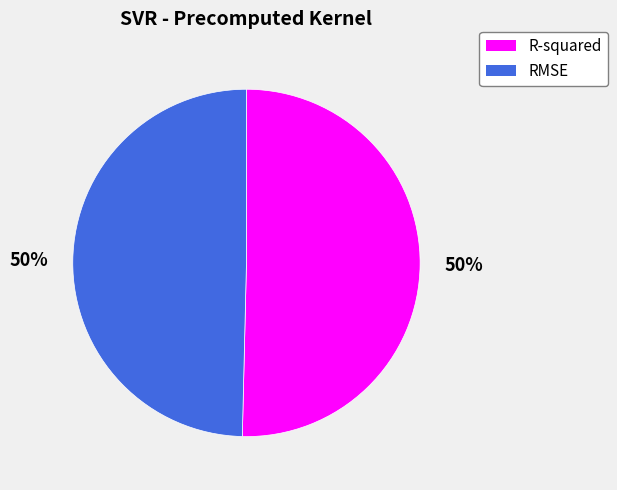

Is it true that R-squared is 37% of the pie?

False